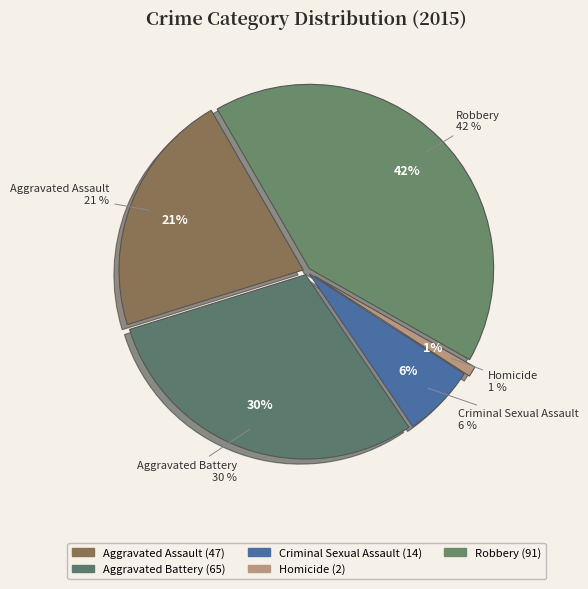

What is the change in value from Criminal Sexual Assault to Homicide?

-12